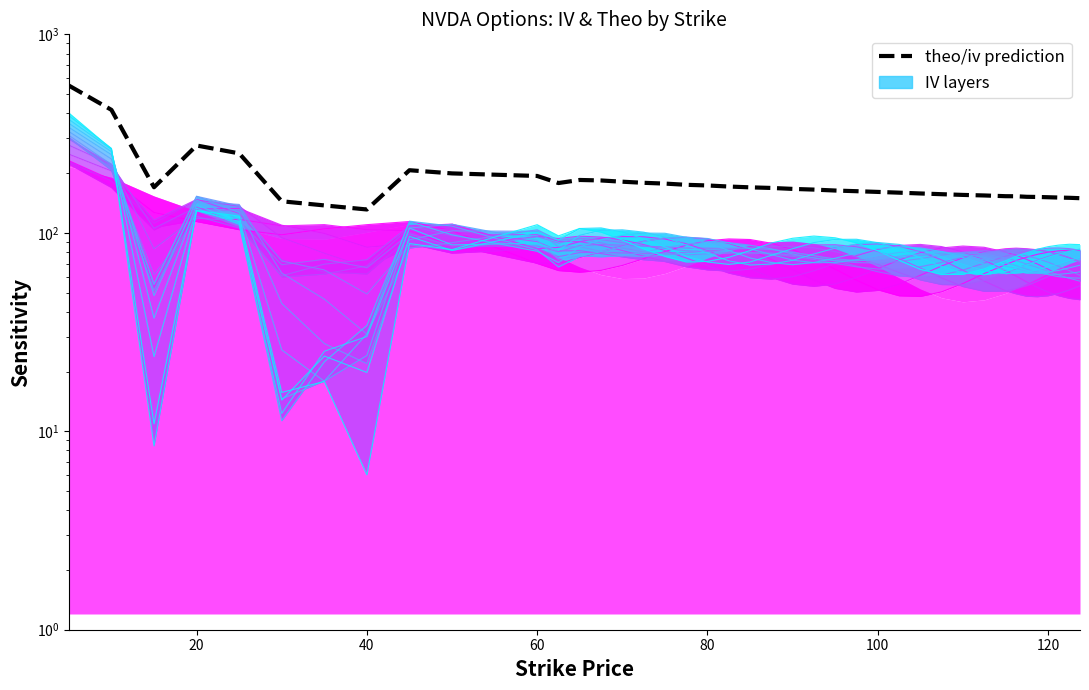

What is the minimum value shown in the chart?

131.1